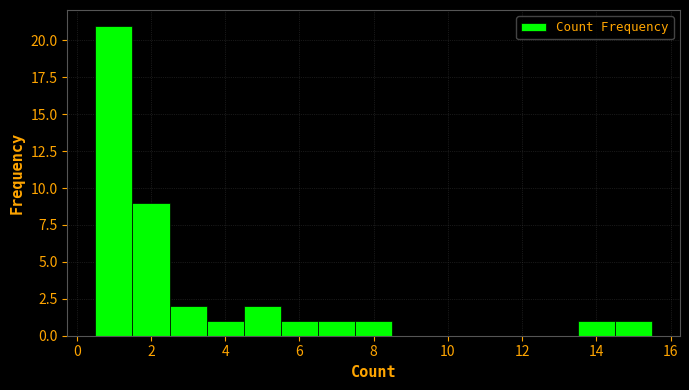

How tall is the bar that spans 4.5 to 5.5 on the x-axis? Neither the bar edges nor the heights are printed on the chart, so give them approximately, as read against the axes.

2